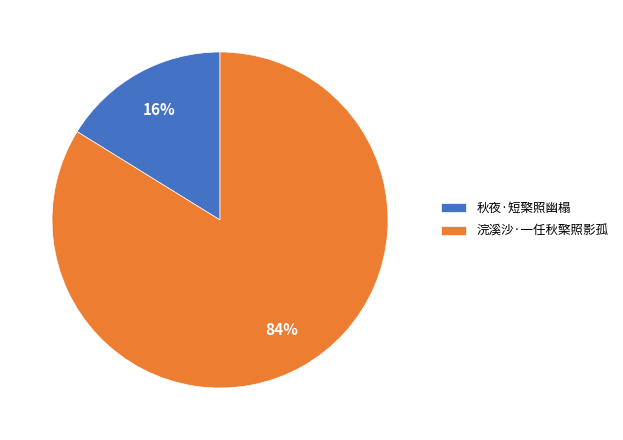

Which slice represents more than half of the pie?

浣溪沙·一任秋檠照影孤